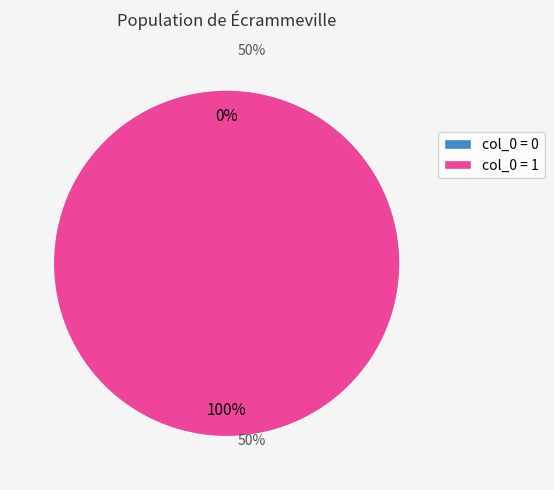

Is it true that 1 is 13% of the pie?

False